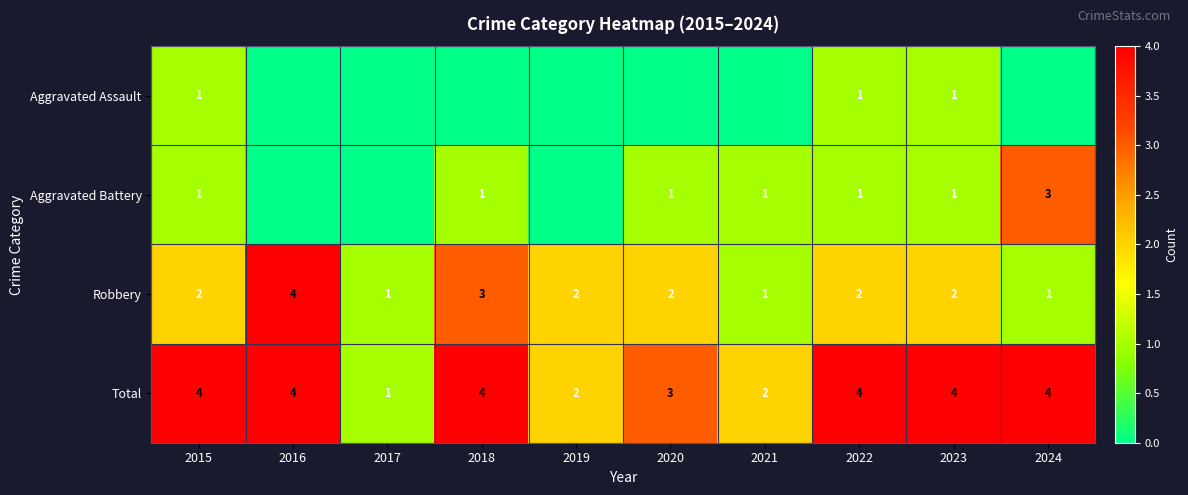

What is the difference between the second highest and minimum values in the Total series?

3